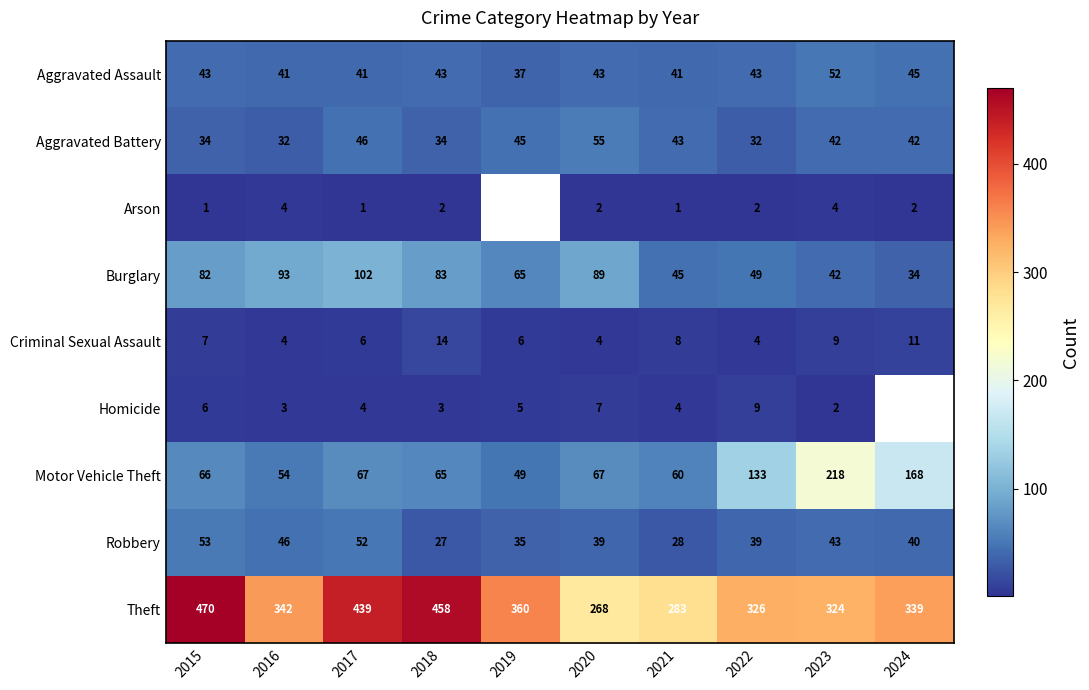

What is the total value across all series at 2016?

619